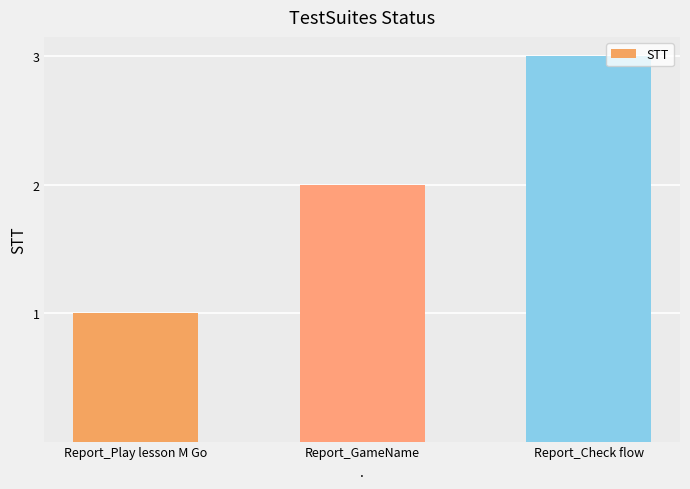

Reading left to right, list all the values displayed in this chart.

1	2	3